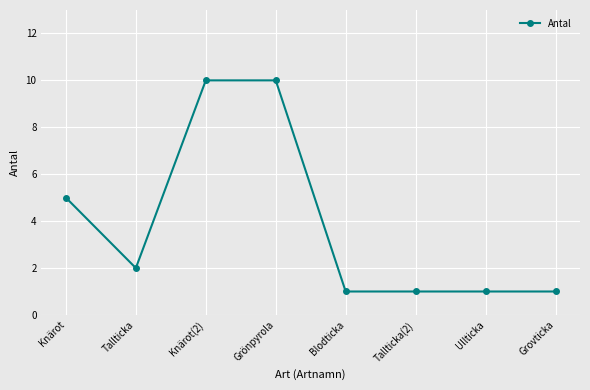

At which label is the value closest to 5?

Knärot